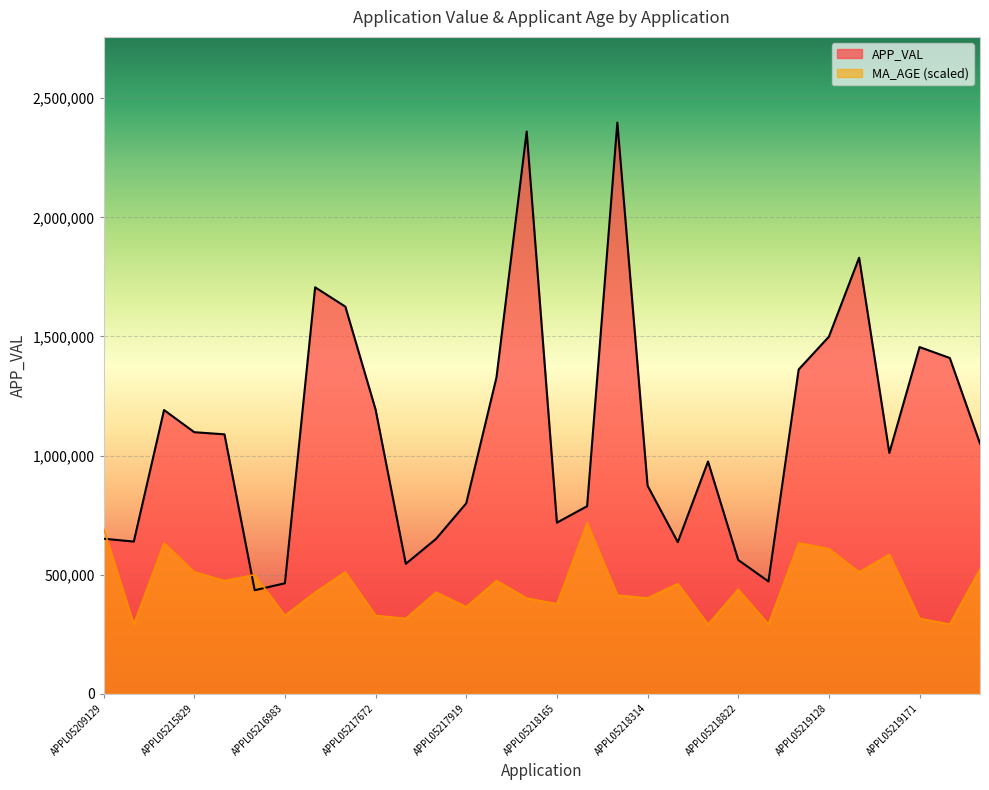

How many values in the MA_AGE series exceed 438906?

15